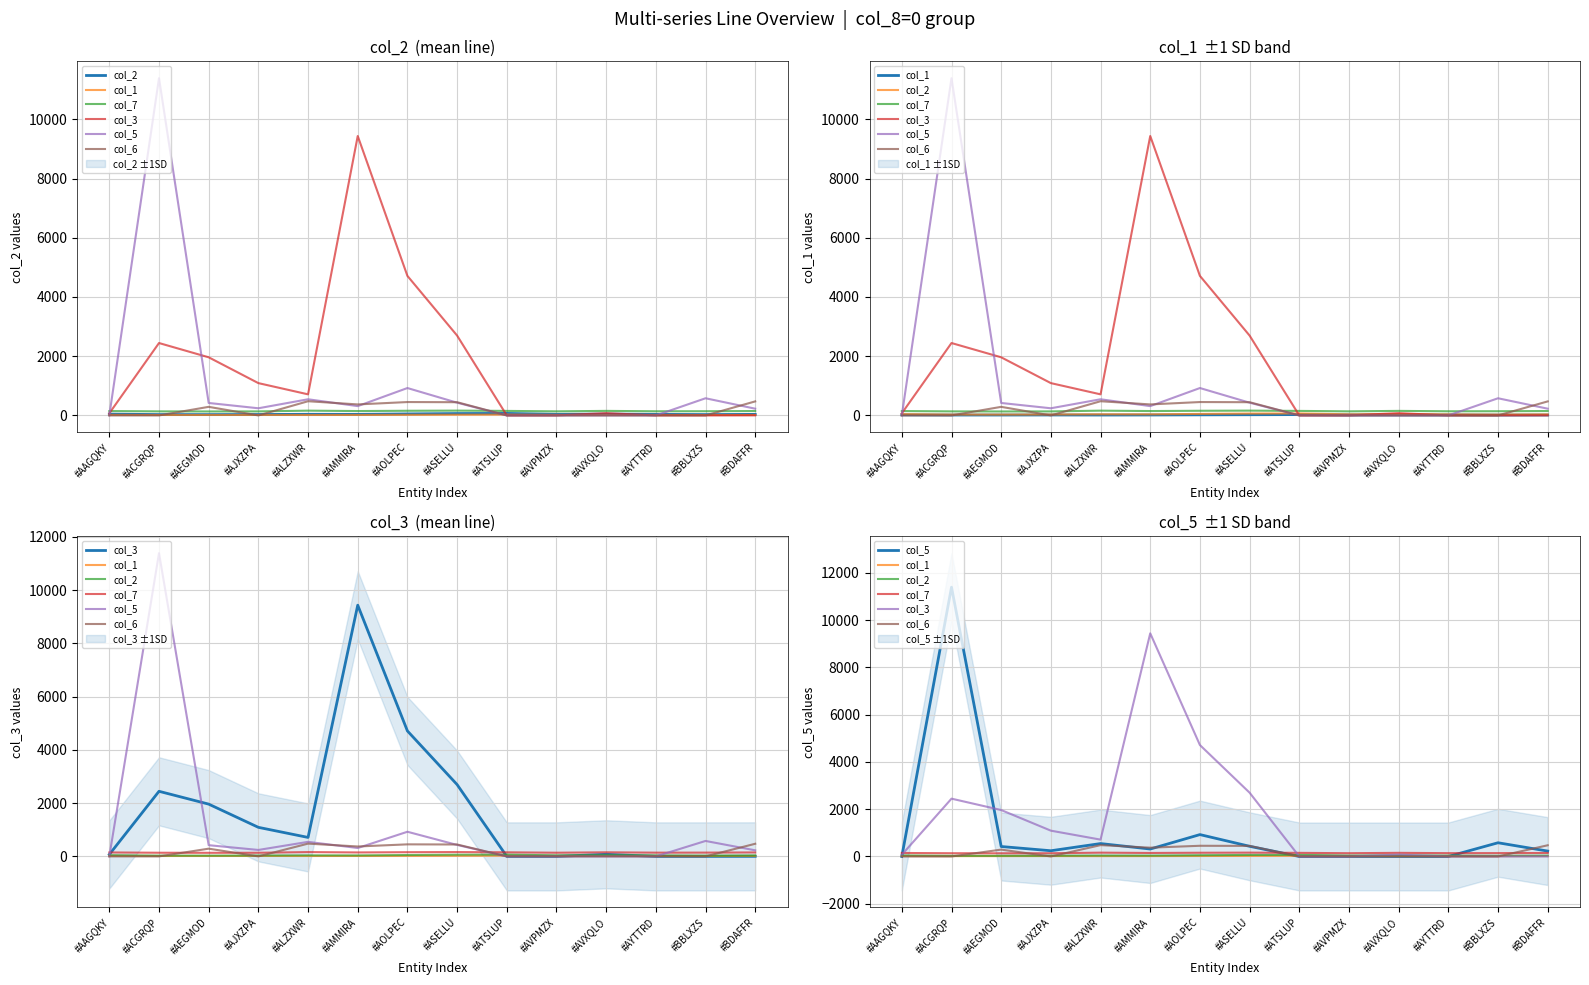

At which label does col_6 reach its peak?

#ALZXWR